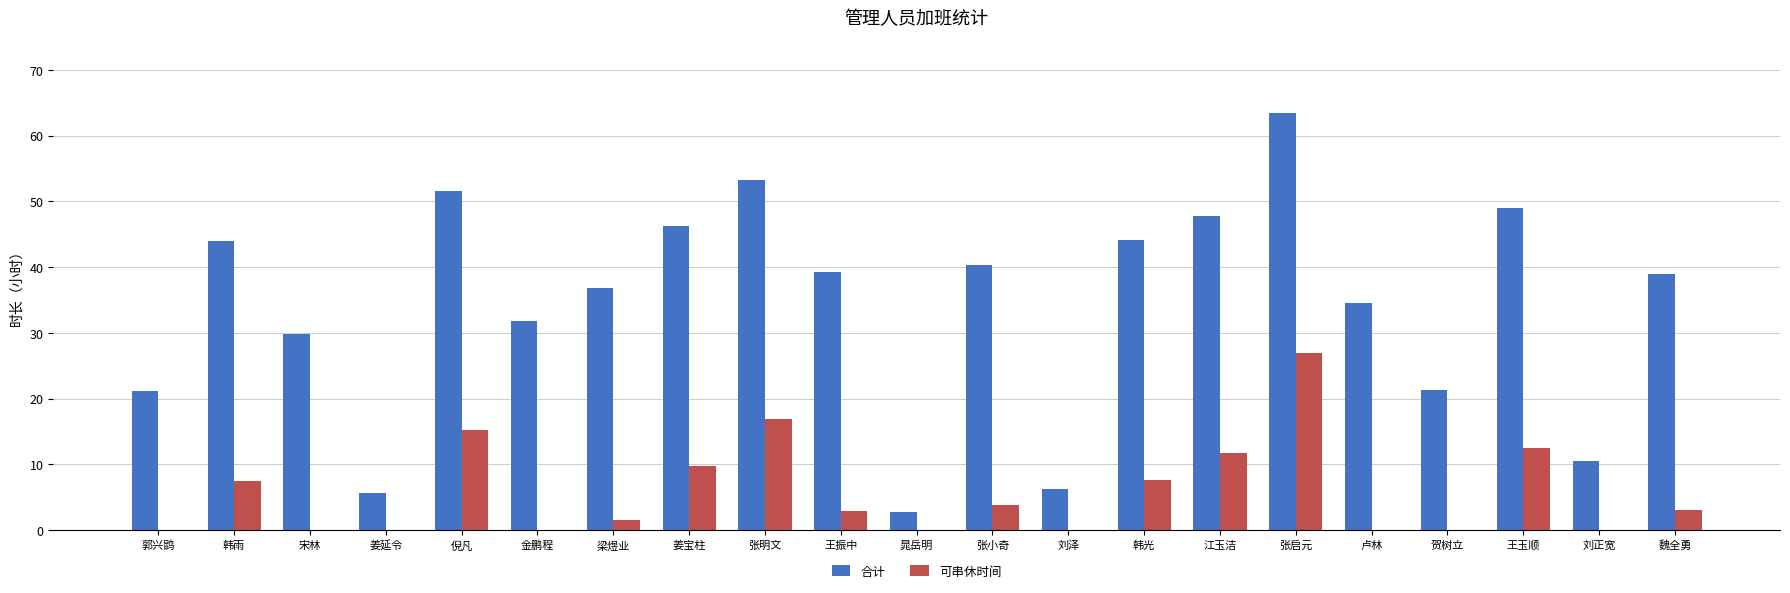

What is the highest value of the 可串休时间 series?

27.0